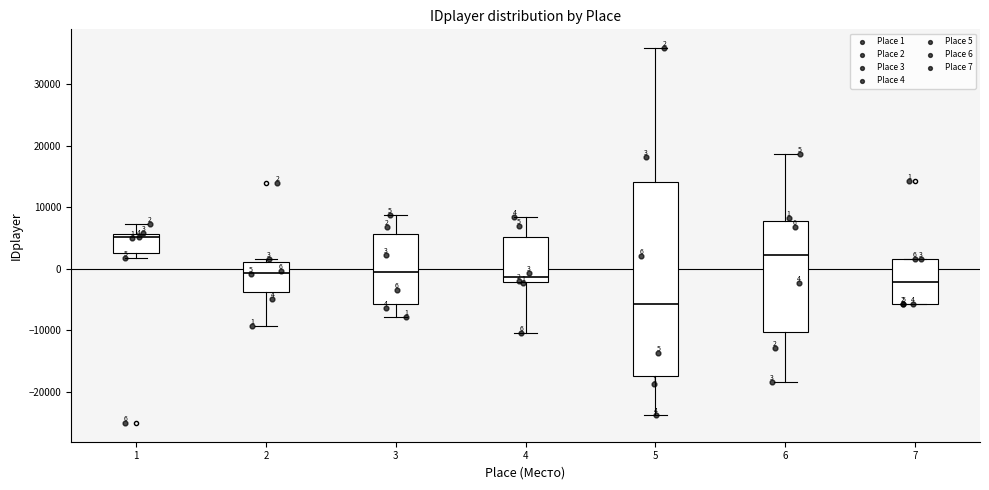

Which box is the tallest, from its lower edge to its upper edge?

5